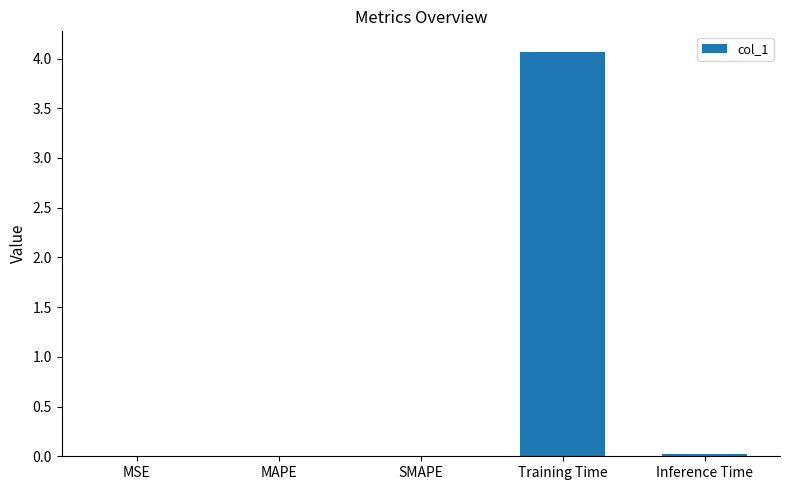

The chart shows a value of 0.0 at MSE. True or false?

True